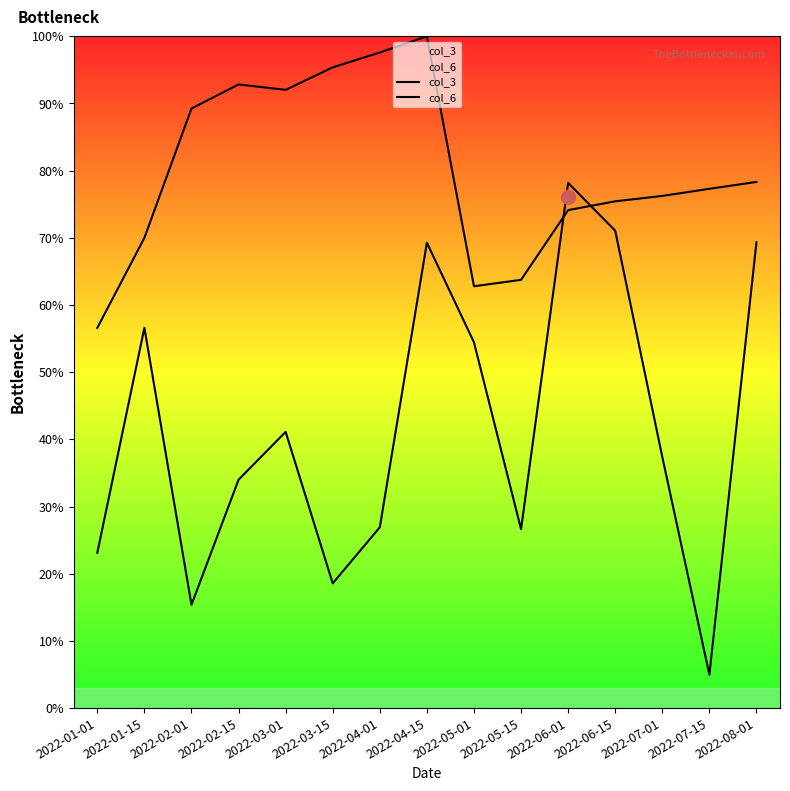

Where is the first local maximum for col_3?

2022-01-15